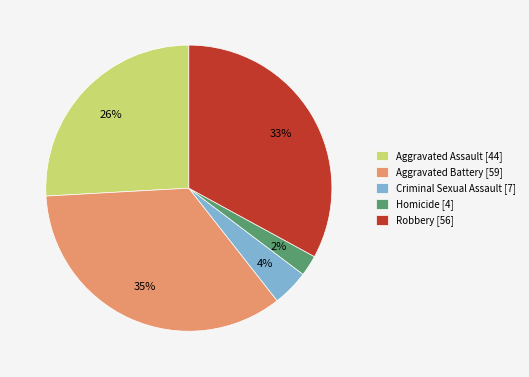

Which category has the smallest portion of the pie?

Homicide